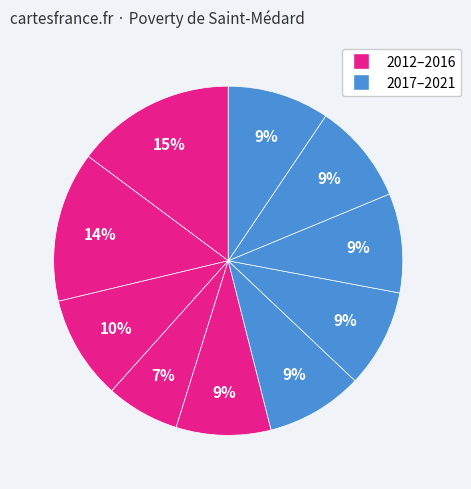

How many segments does this pie chart have?

10